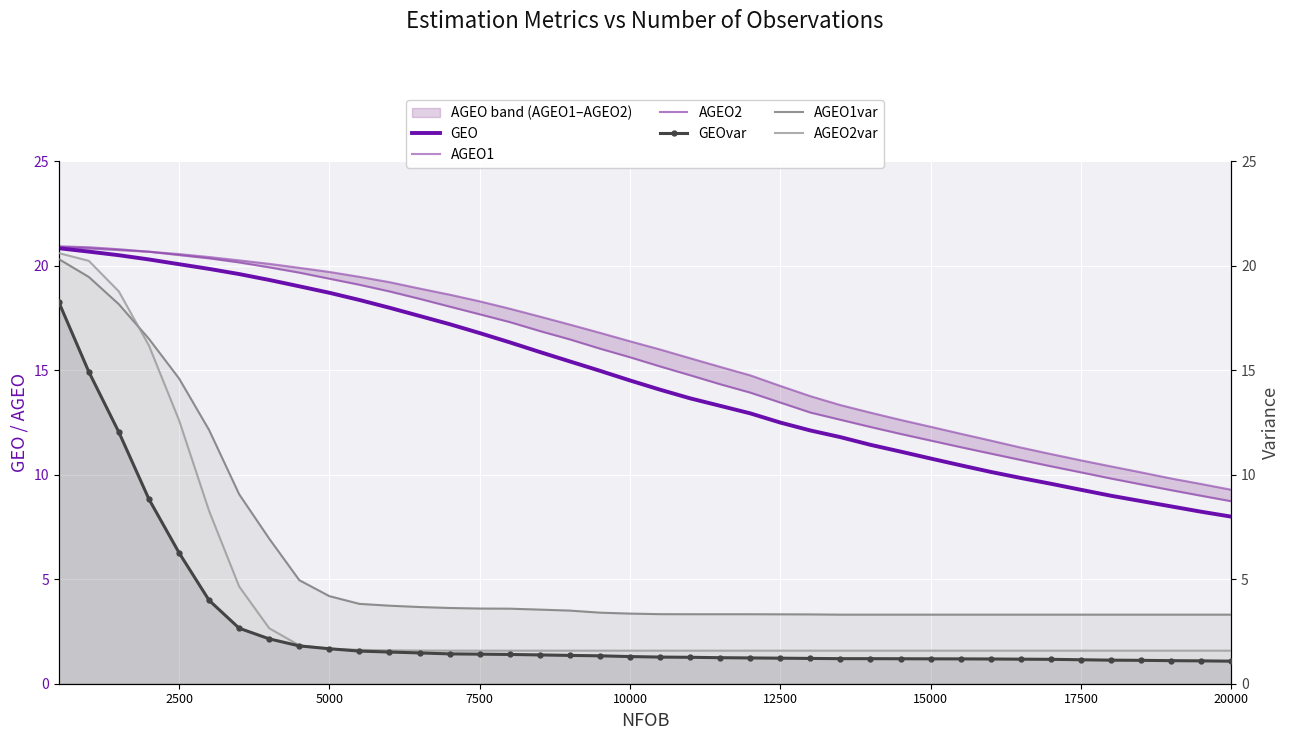

How many lines are shown in the chart?

6